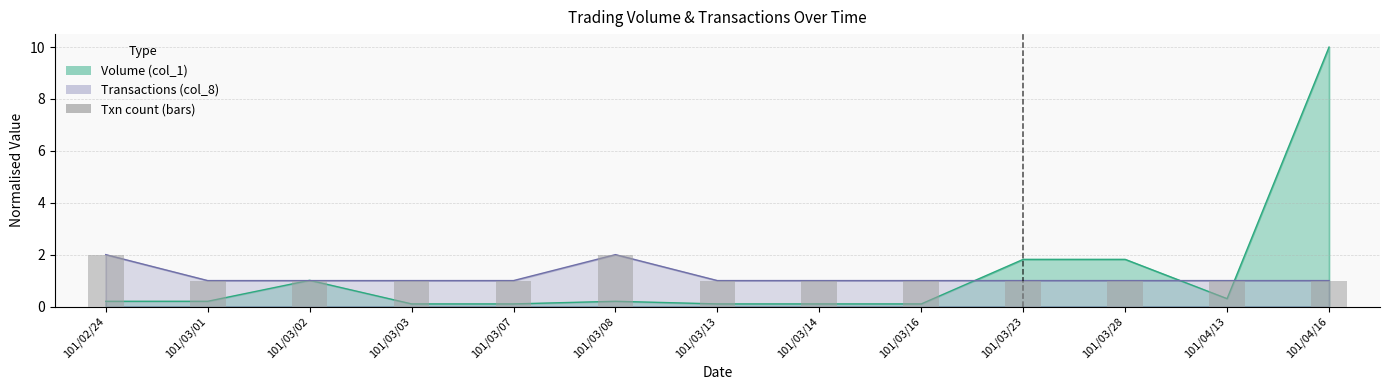

How many bars are there in total?

13